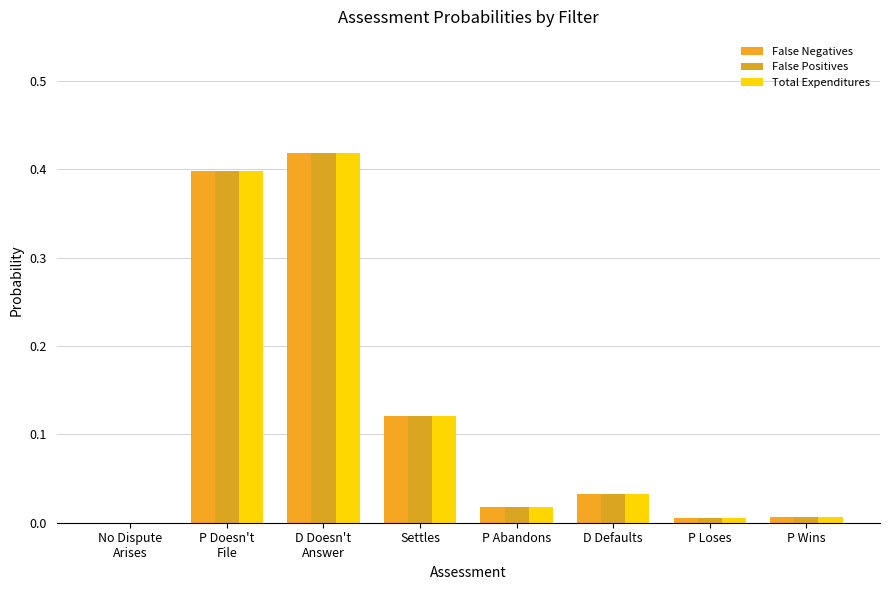

The False Negatives series shows 0.0 at No Dispute
Arises. True or false?

True